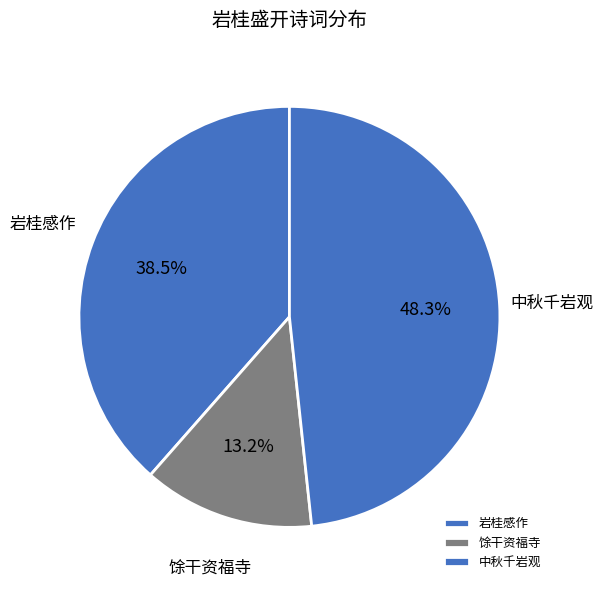

What is the largest slice in the pie chart?

中秋千岩观